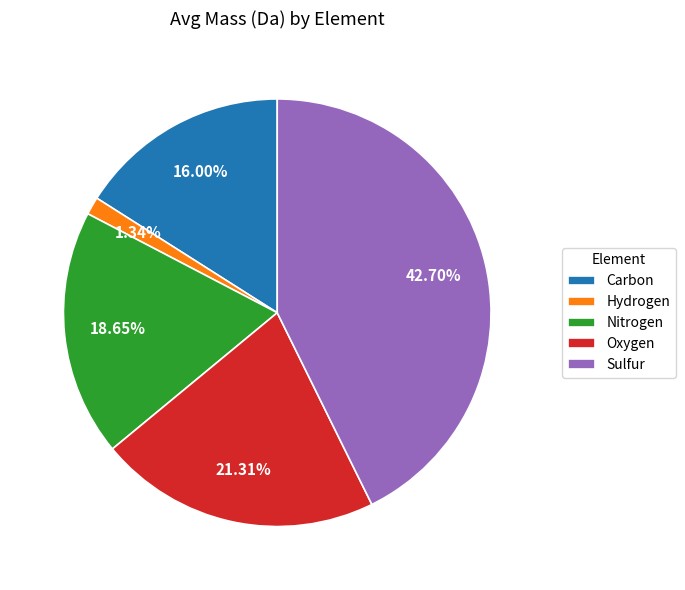

Is there a majority slice in this chart?

No